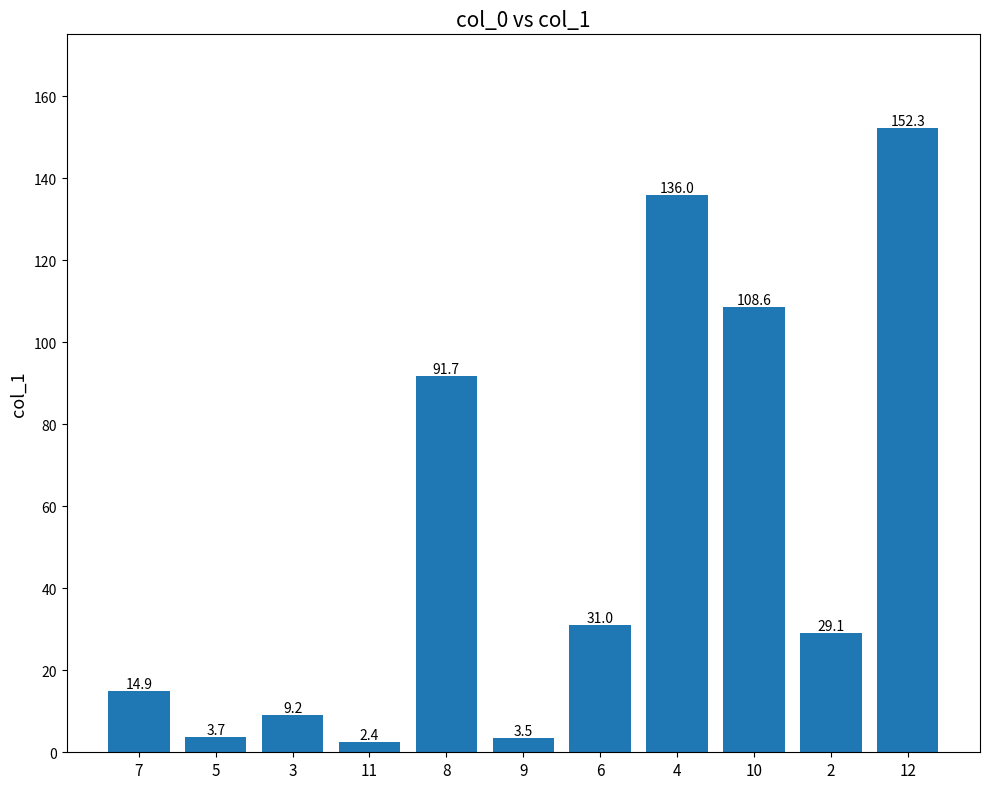

At which category does the chart reach its peak across all series?

12